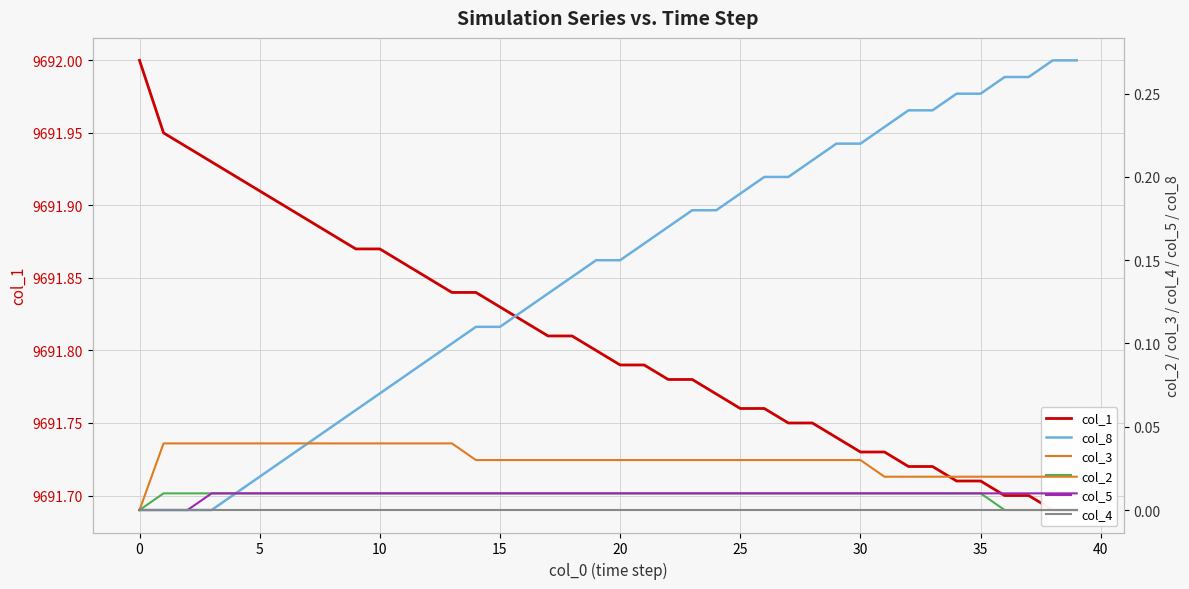

True or false: col_4 and col_8 intersect in this chart.

False